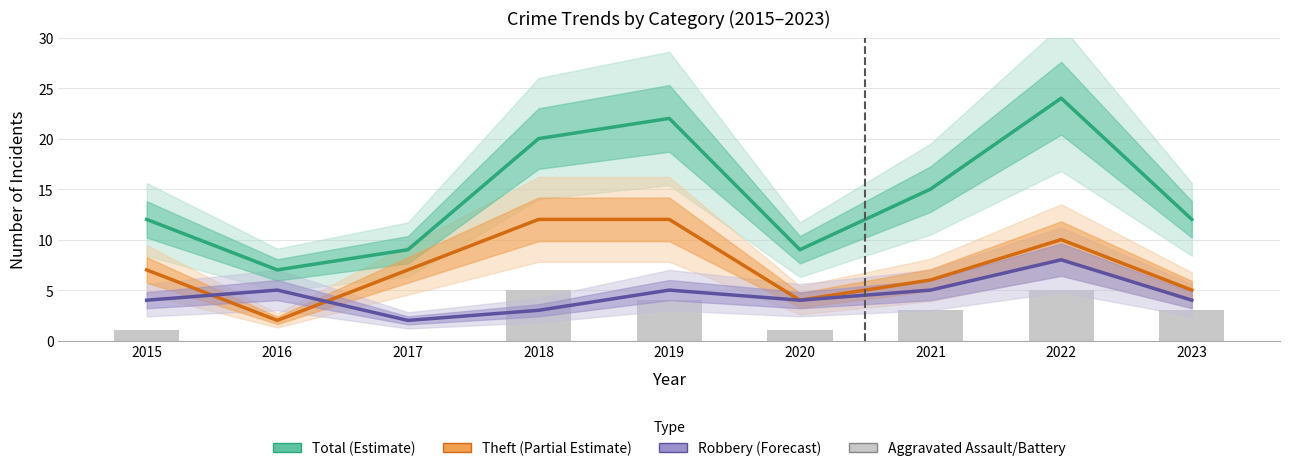

At which label does Robbery (Forecast) reach its peak?

2022